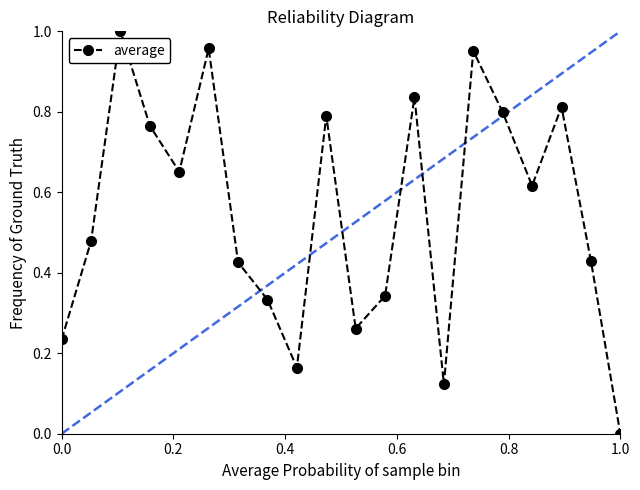

How many interior local valleys (lower than both neighbors) does the data have?

5